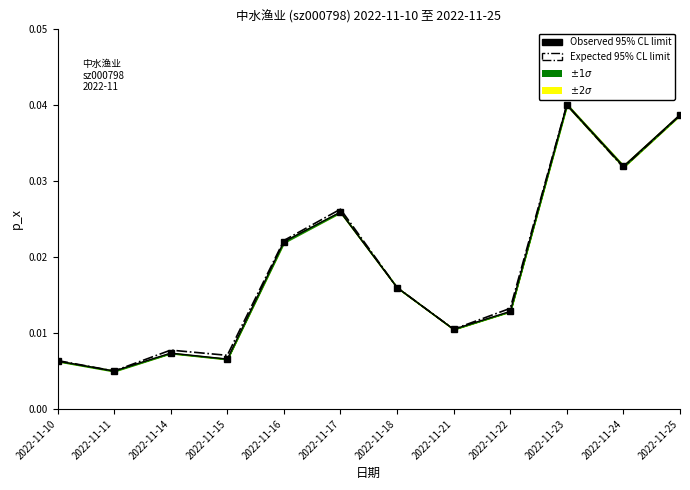

Where is Observed 95% CL limit nearest to the value 0?

2022-11-11